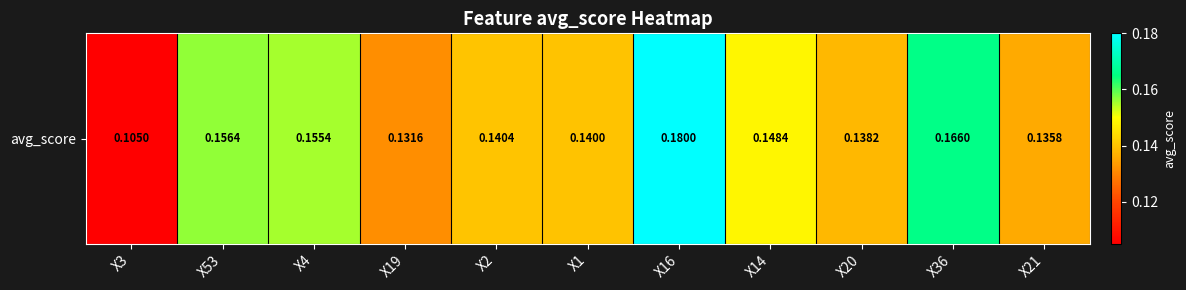

The chart shows a value of 0.2 at X16. True or false?

True